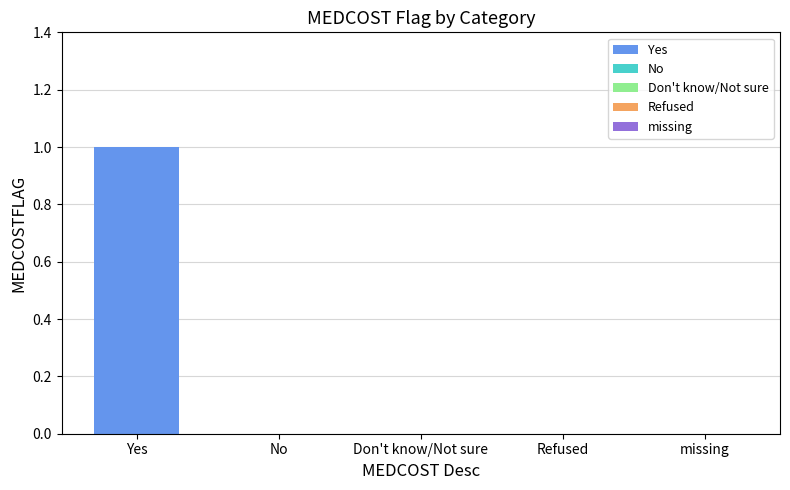

What is the difference between the maximum and second lowest values?

1